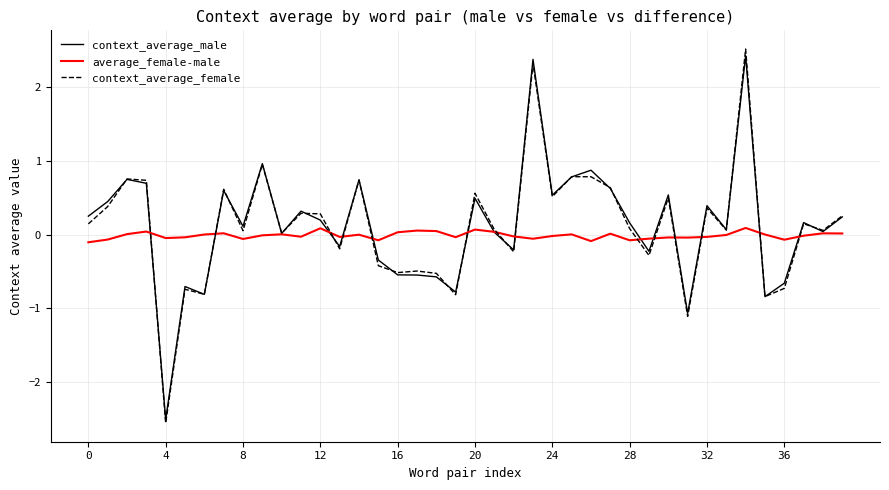

How many lines are shown in the chart?

3